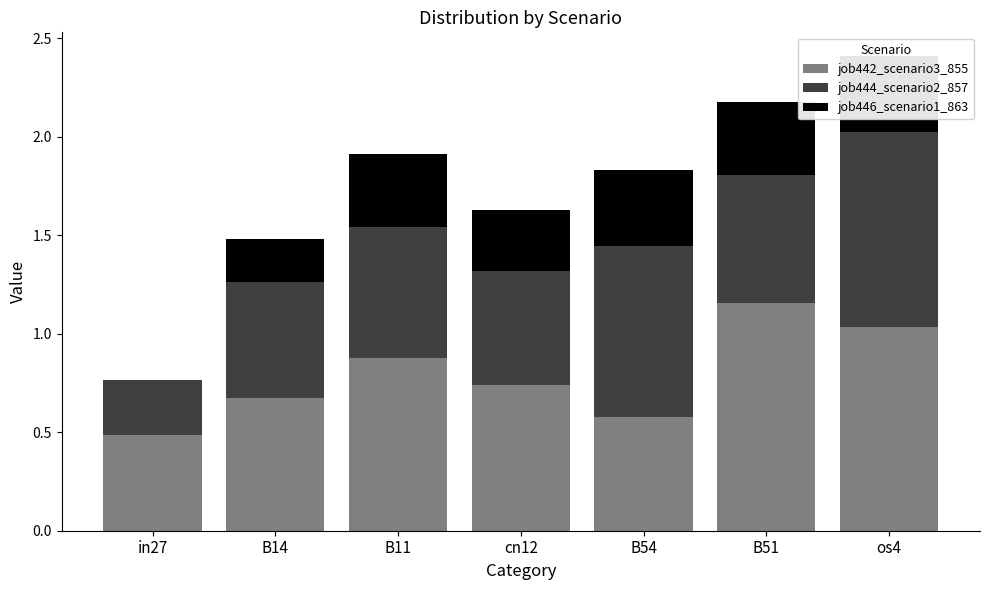

How many data points does each series have?

7